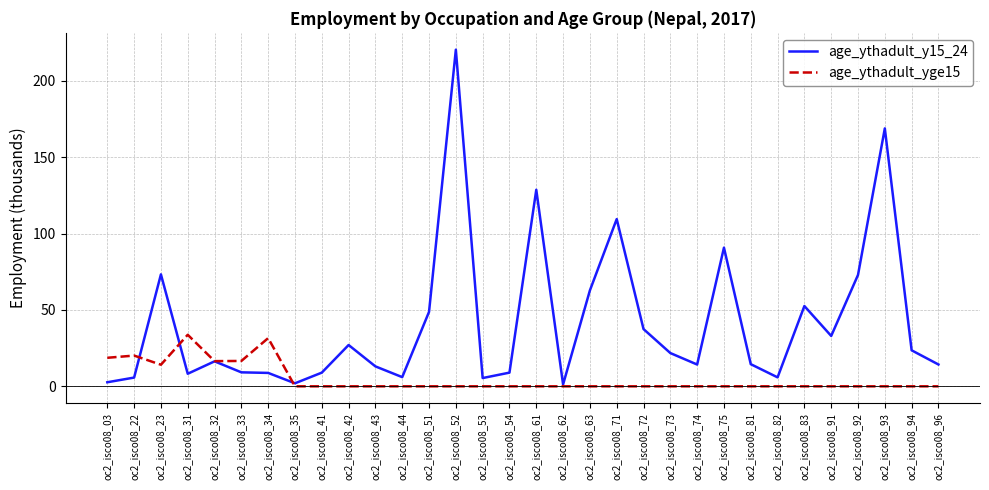

How many lines are shown in the chart?

2